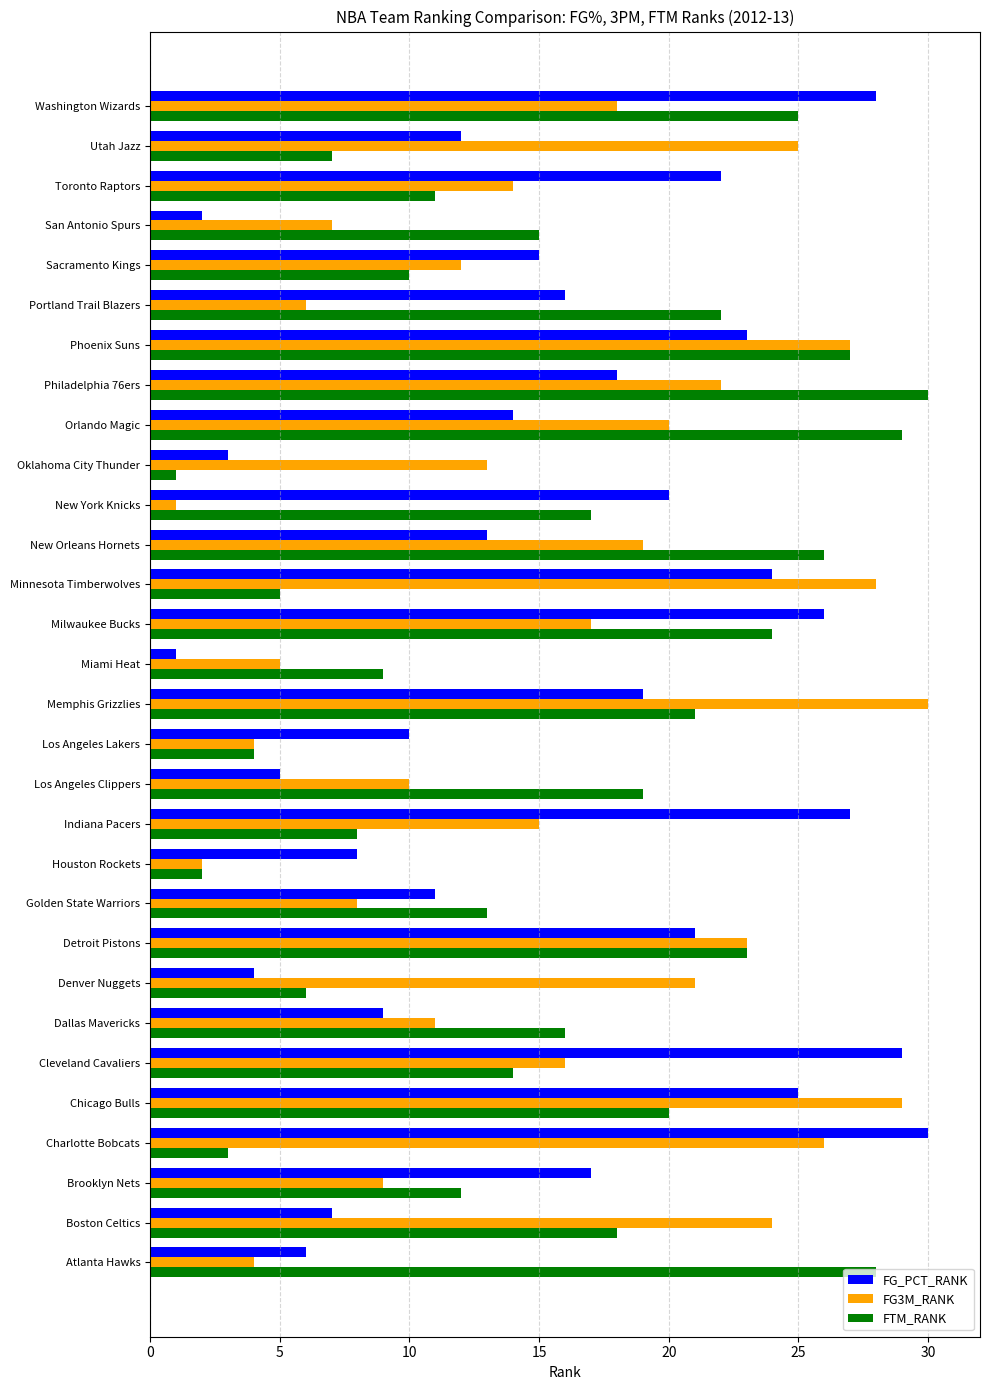

Between Chicago Bulls and Portland Trail Blazers, which series saw the biggest shift?

FG3M_RANK